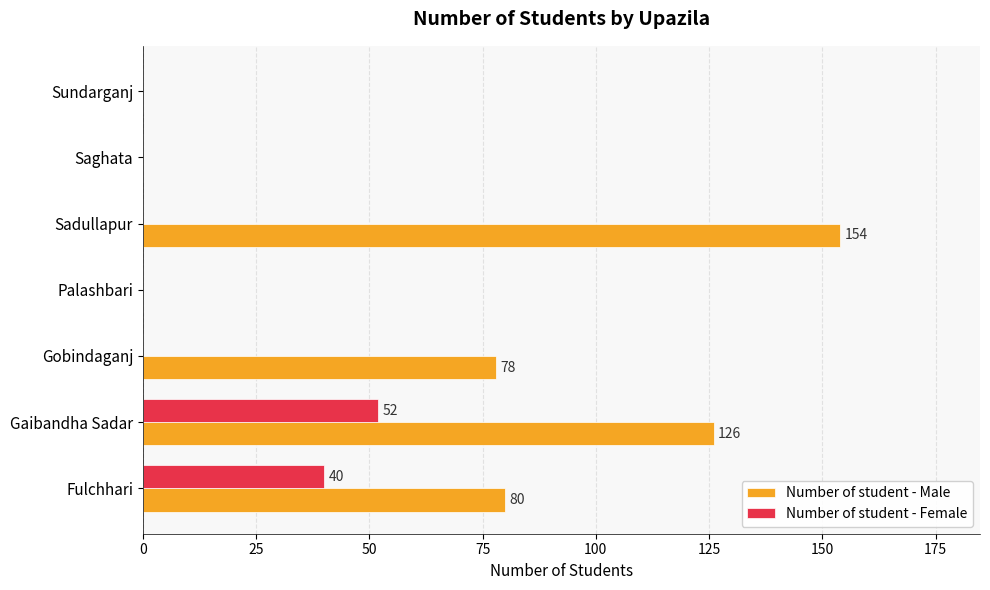

Where is Number of student - Male nearest to the value 77?

Gobindaganj